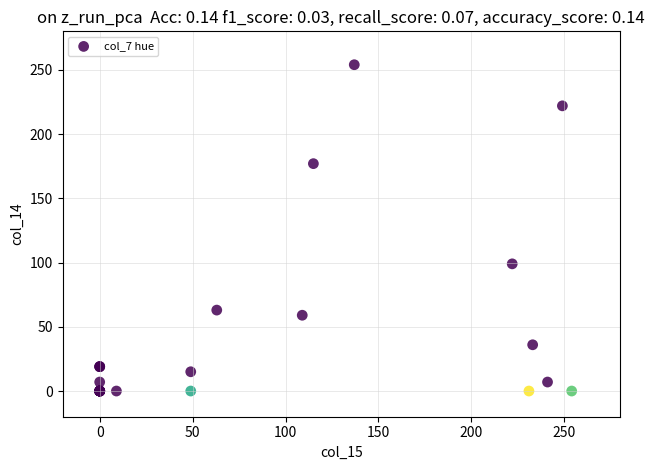

What Y value in the scatter plot is closest to 127?

99